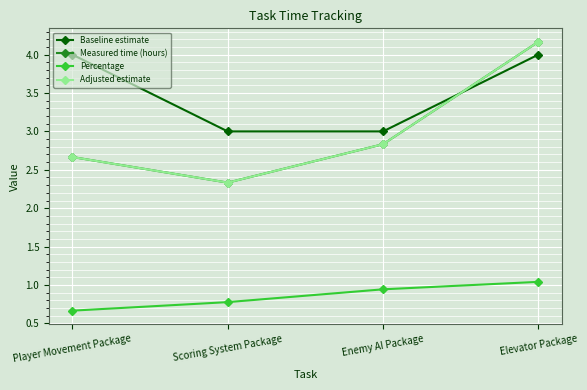

How many Percentage values are between 0 and 1?

3